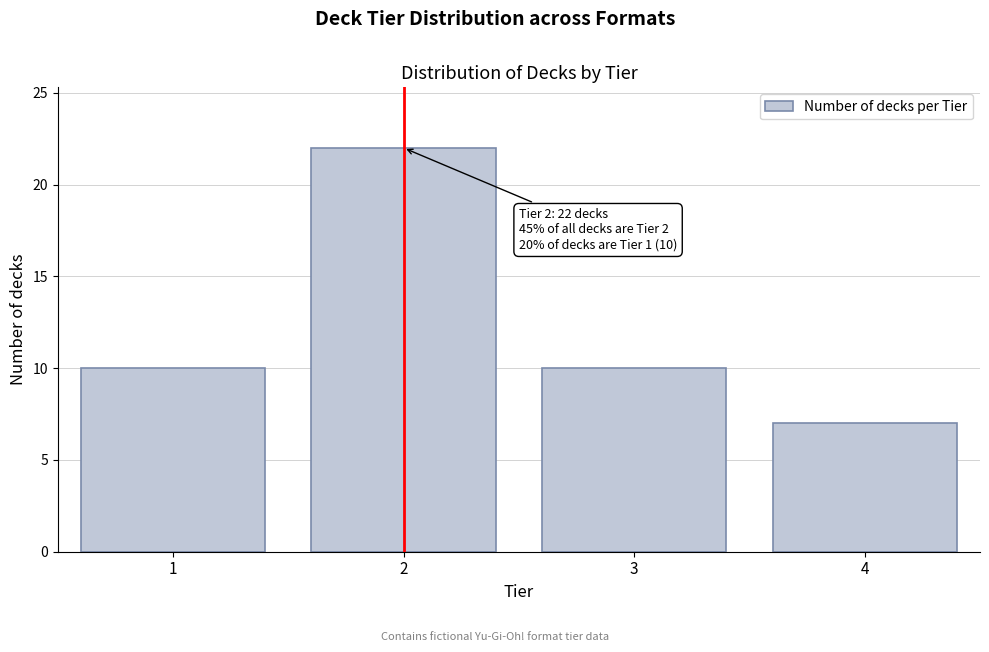

Reading left to right, transcribe all the data shown in this chart.

10	22	10	7